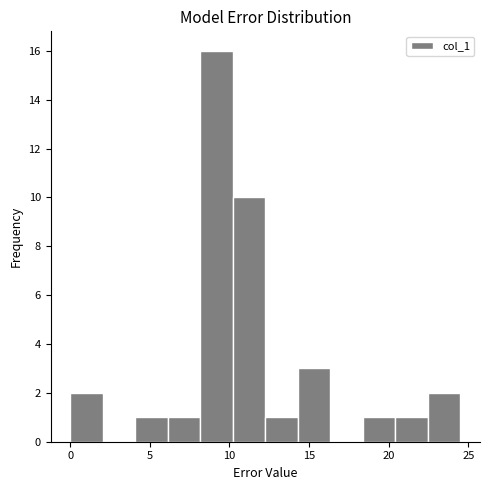

How tall is the bar that spans 12.0 to 14.5 on the x-axis? Neither the bar edges nor the heights are printed on the chart, so give them approximately, as read against the axes.

1